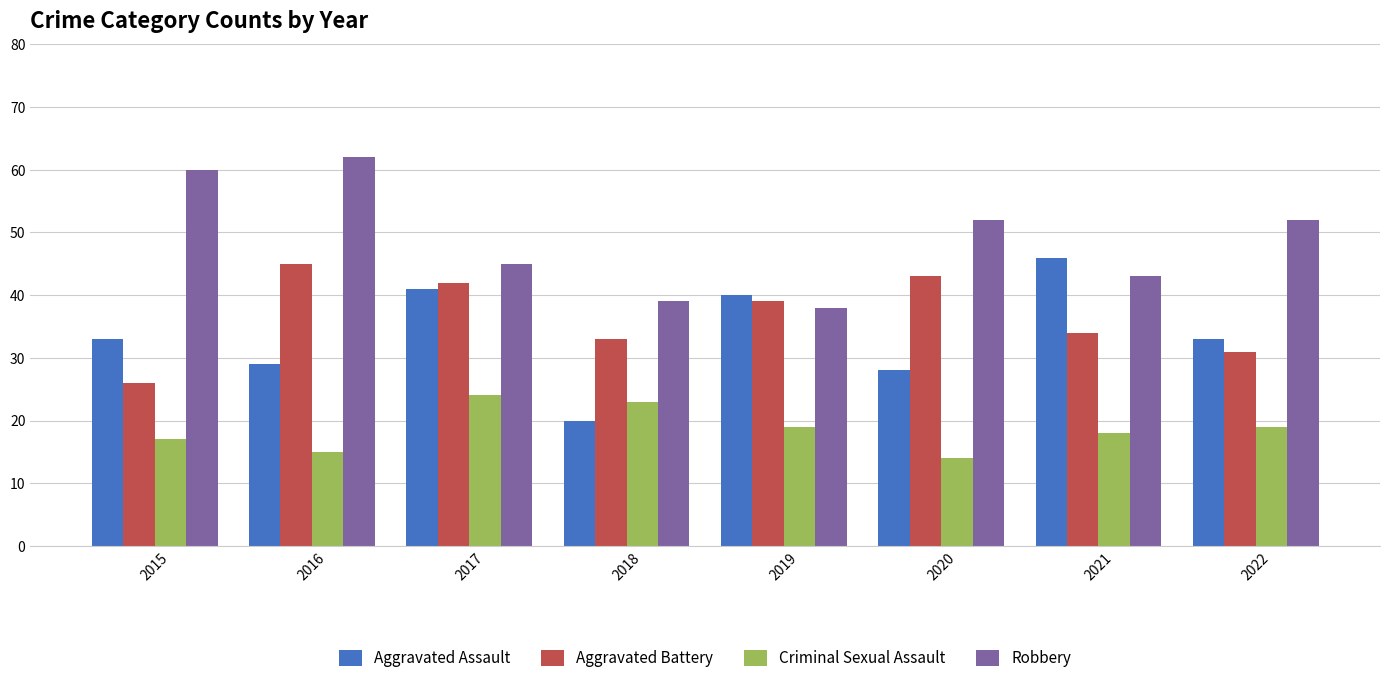

What is the maximum value shown in the chart?

62